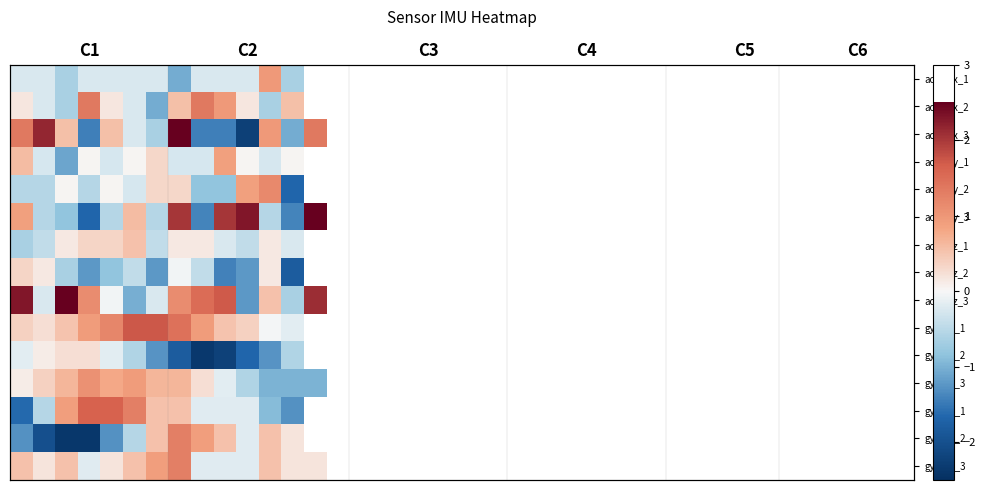

Which has a higher value, 21 or 12?

12